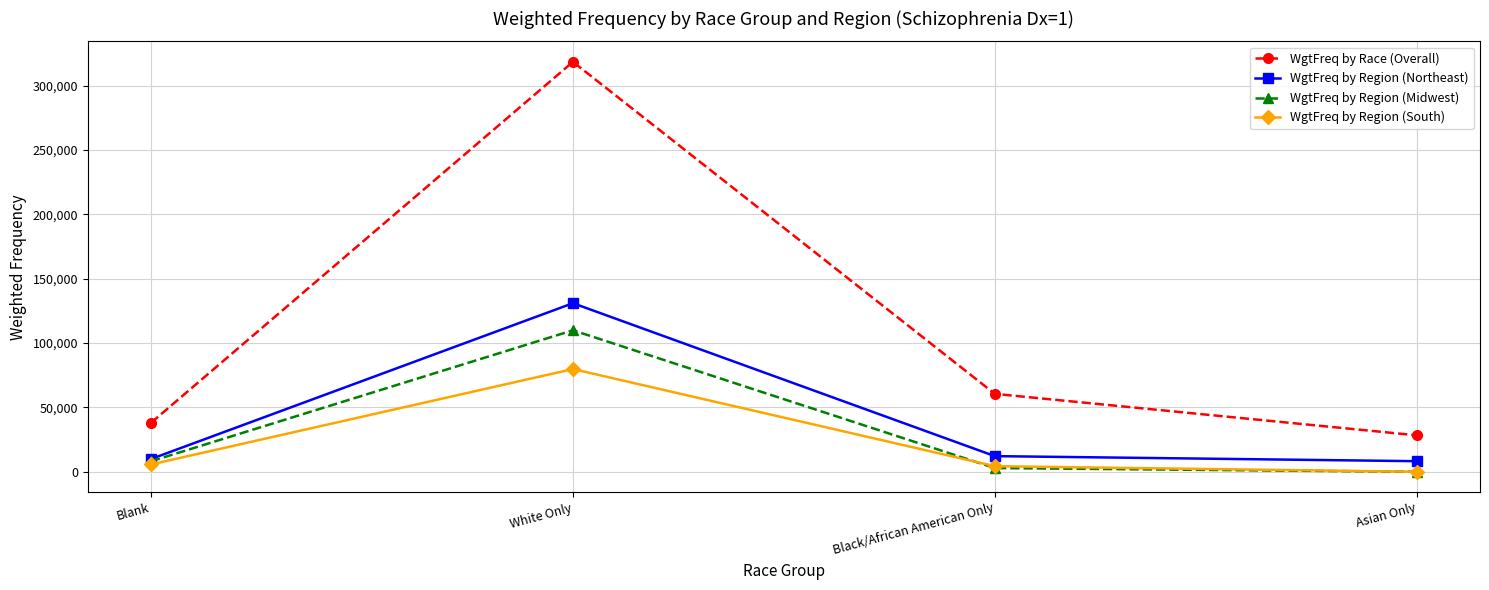

Does the chart display data point markers on the line(s)?

Yes